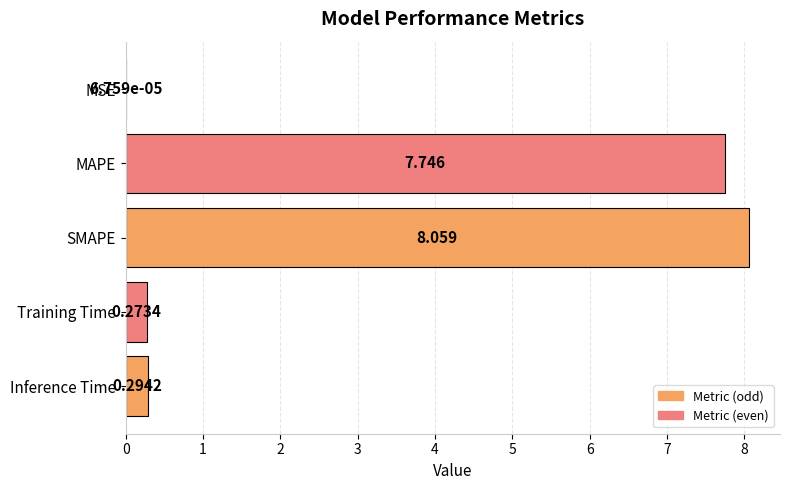

Which category has the highest value across all series?

SMAPE